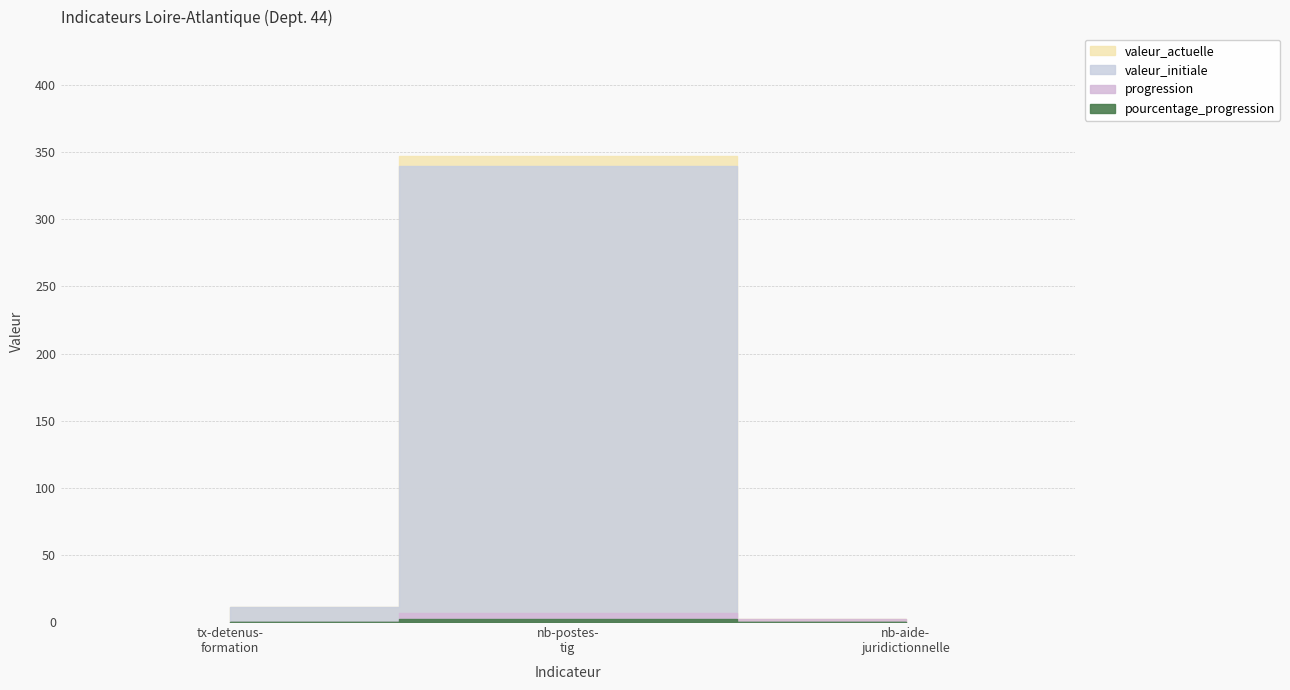

What is the average value of the pourcentage_progression series?

0.7